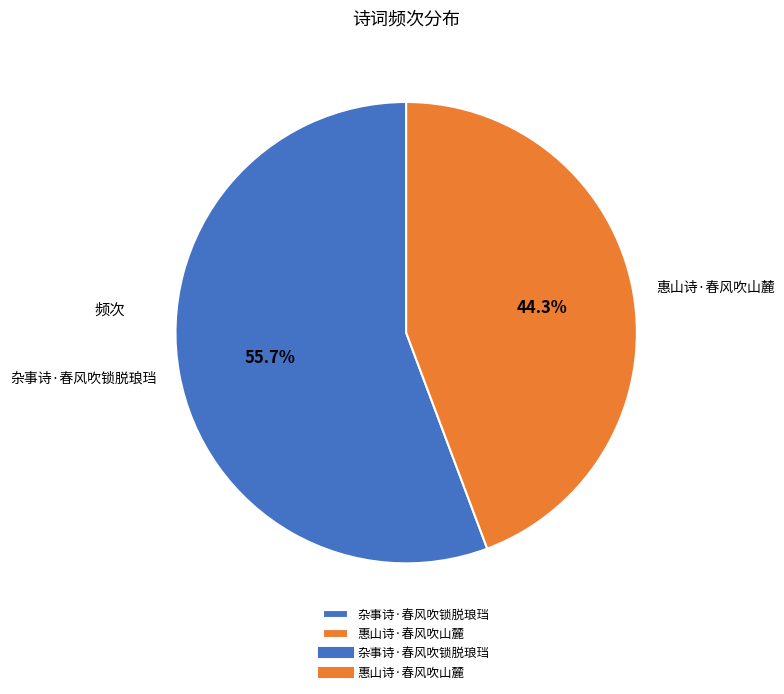

Which slice is the largest?

杂事诗·春风吹锁脱琅珰